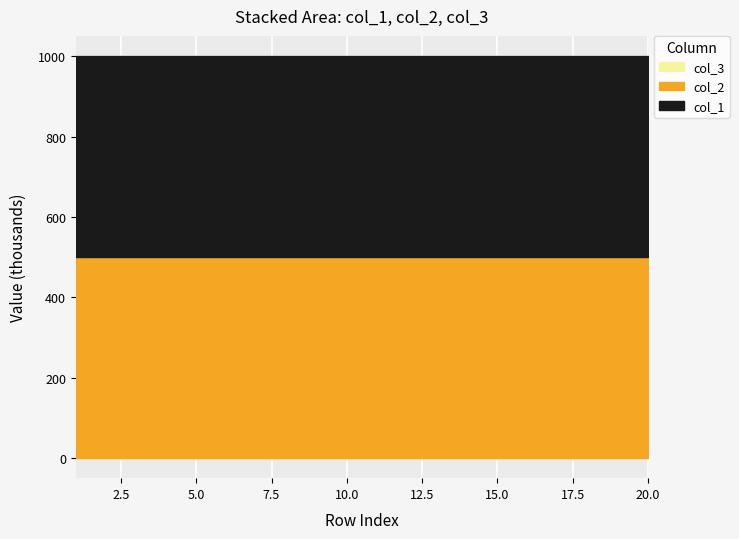

Reading left to right, what are all the values shown in this chart?

col_1: 500019	500169	500144	500036	500133	500020	500128	500135	500163	500150	500063	500064	500073	500119	500061	500154	500053	500026	500183	500102
col_2: 500089	500177	500185	500105	500138	500004	500029	500105	500123	500033	500152	500101	500171	500185	500059	500034	500006	500090	500106	500003
col_3: 1	1	1	1	1	1	1	1	1	1	1	1	1	1	1	1	1	1	1	1